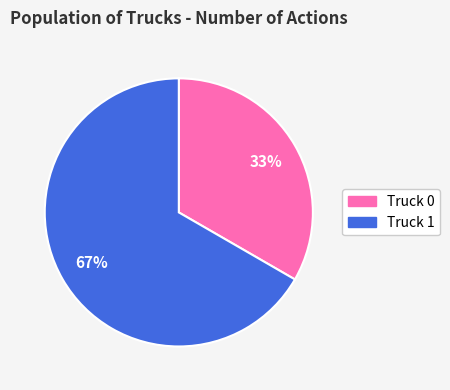

Rank the categories by value from lowest to highest.

Truck 0, Truck 1